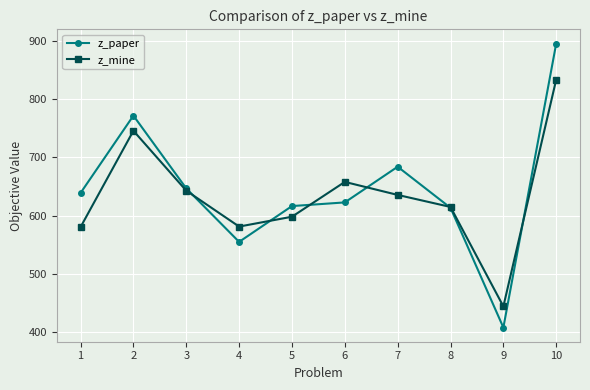

What is the difference between the second highest and second lowest values in the z_mine series?

165.2